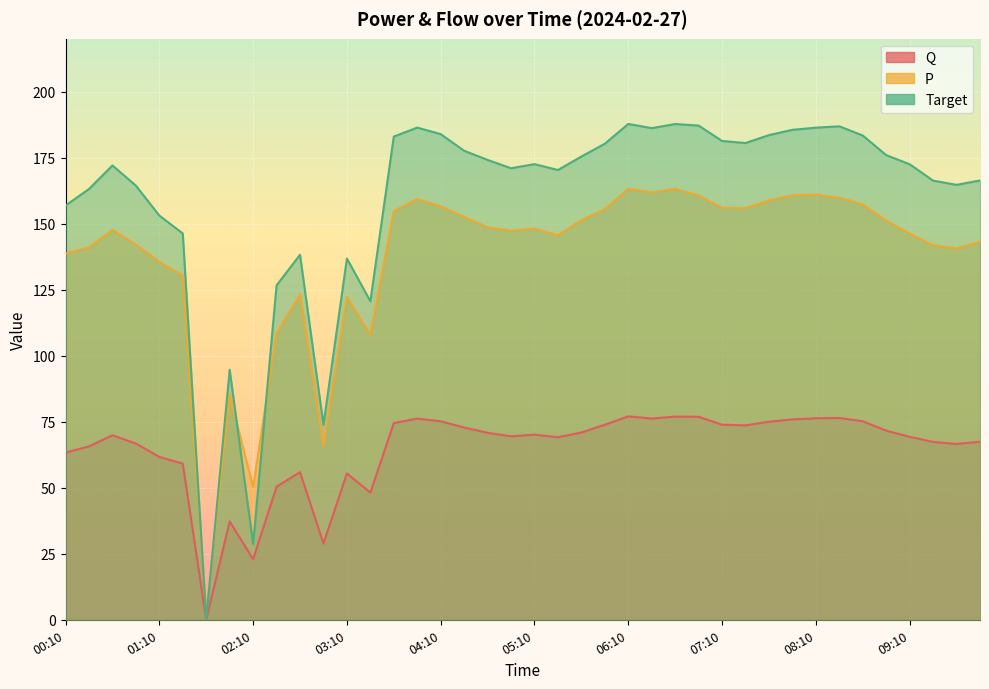

At which label does P first exceed 148?

03:40